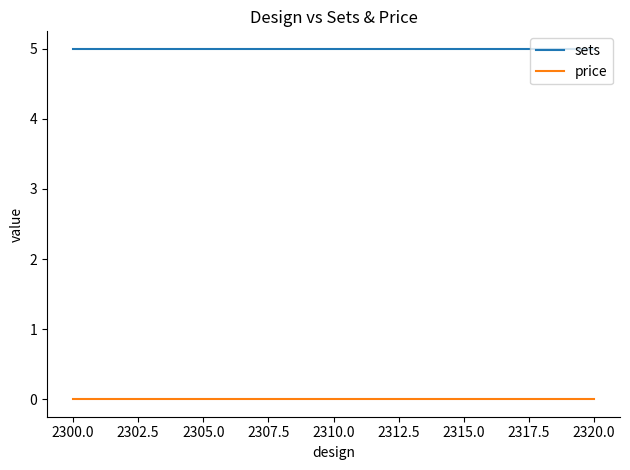

Rank the series by their maximum value, from highest to lowest.

sets, price